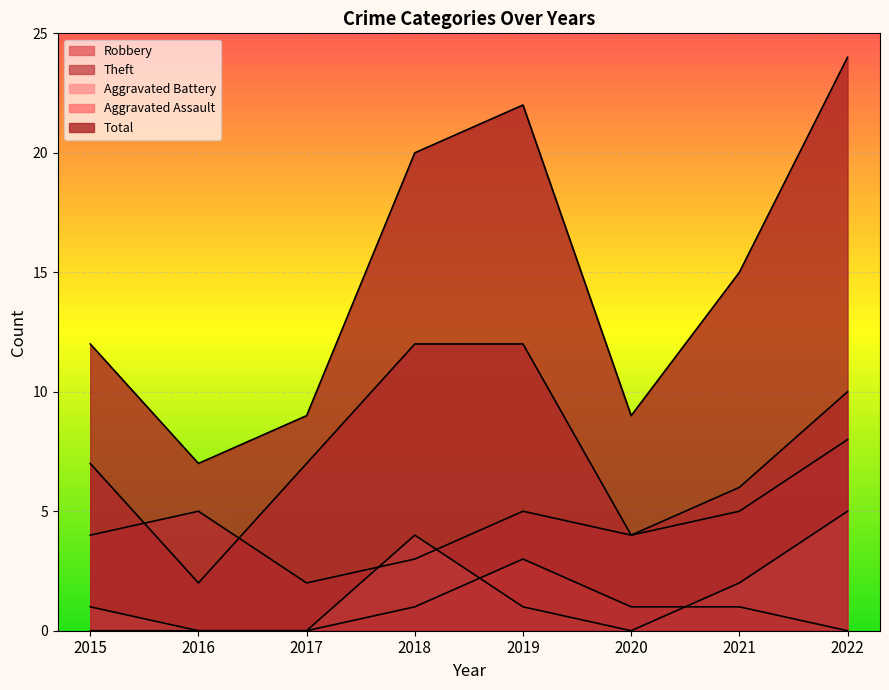

What is the difference between the second highest and minimum values in the Theft series?

10